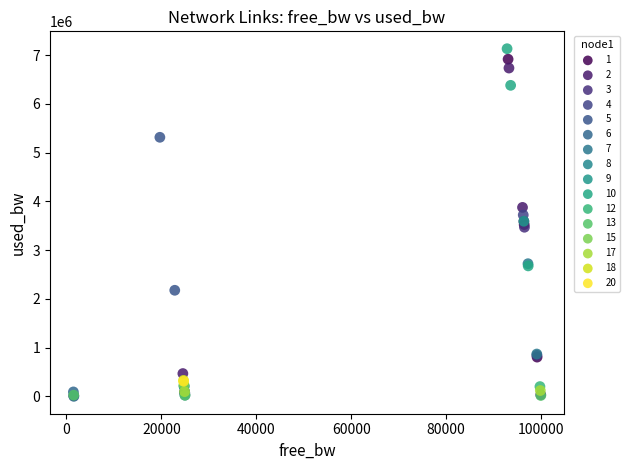

What are all the series names shown in the legend?

1, 2, 3, 4, 5, 6, 7, 8, 9, 10, 12, 13, 15, 17, 18, 20